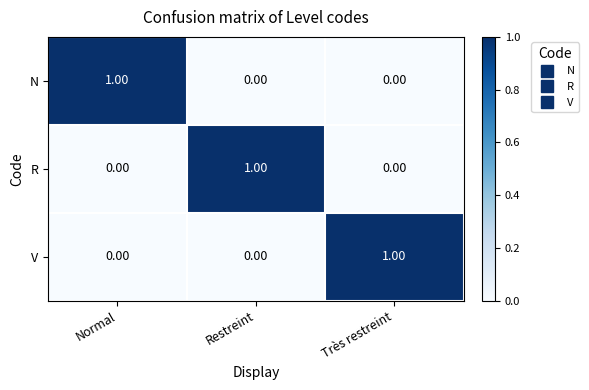

What is the greatest value displayed?

1